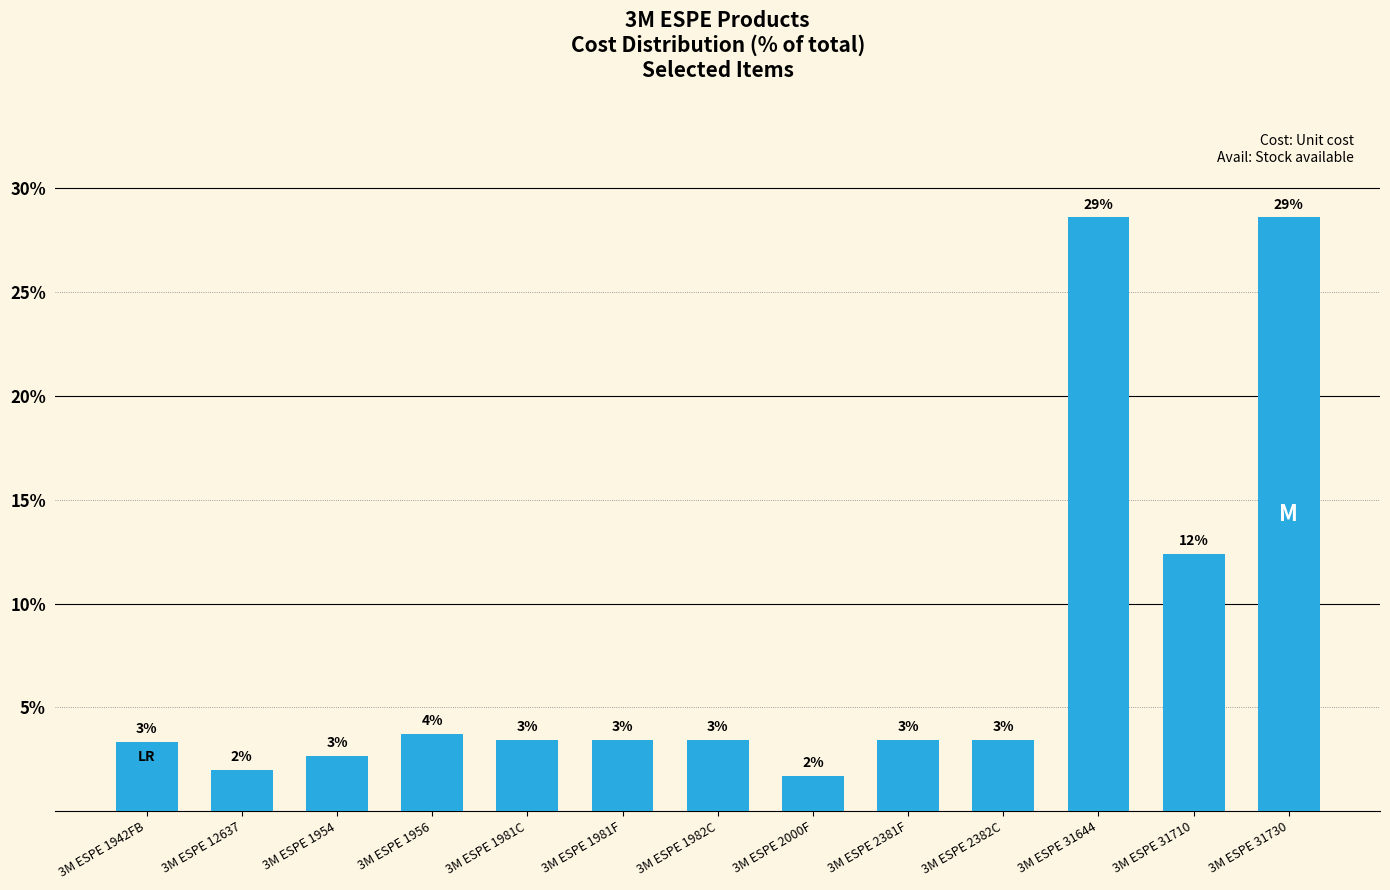

Reading left to right, what are all the values shown in this chart?

3M ESPE 1942FB=3.3	3M ESPE 12637=2.0	3M ESPE 1954=2.6	3M ESPE 1956=3.7	3M ESPE 1981C=3.4	3M ESPE 1981F=3.4	3M ESPE 1982C=3.4	3M ESPE 2000F=1.7	3M ESPE 2381F=3.4	3M ESPE 2382C=3.4	3M ESPE 31644=28.6	3M ESPE 31710=12.4	3M ESPE 31730=28.6